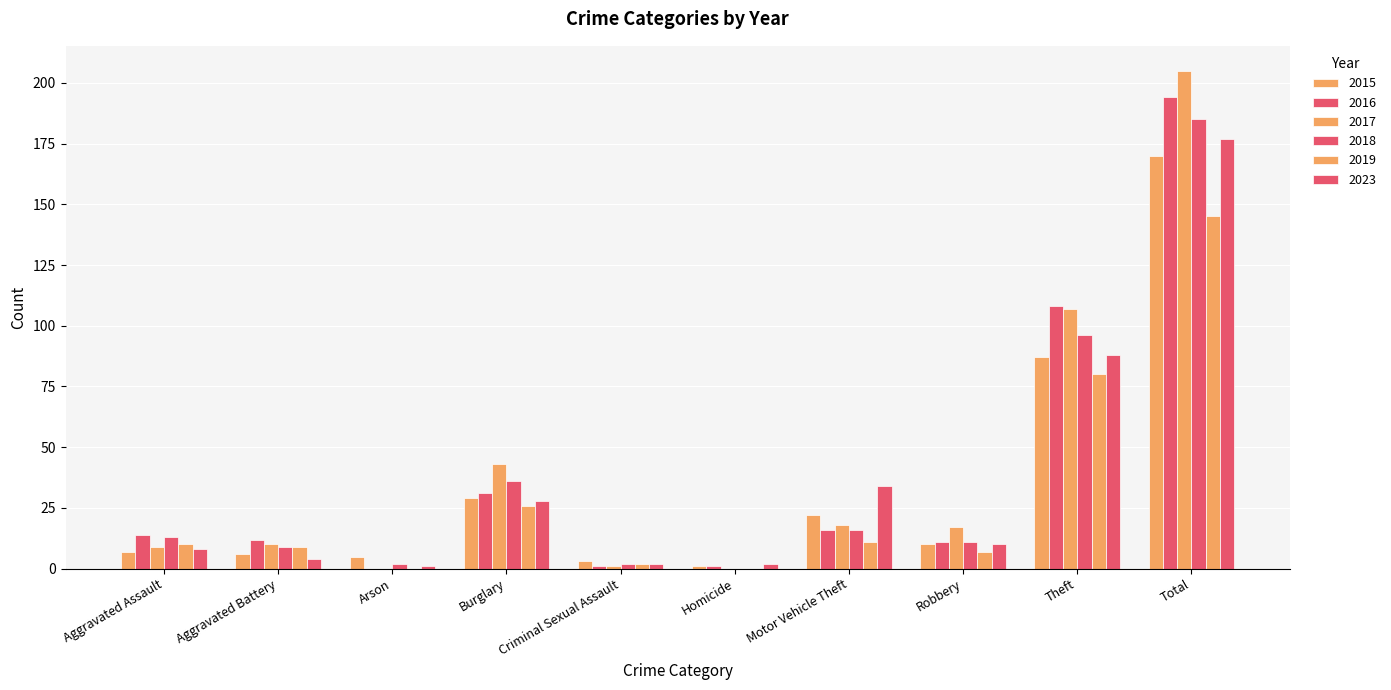

What is the sum of all 2015 values?

340